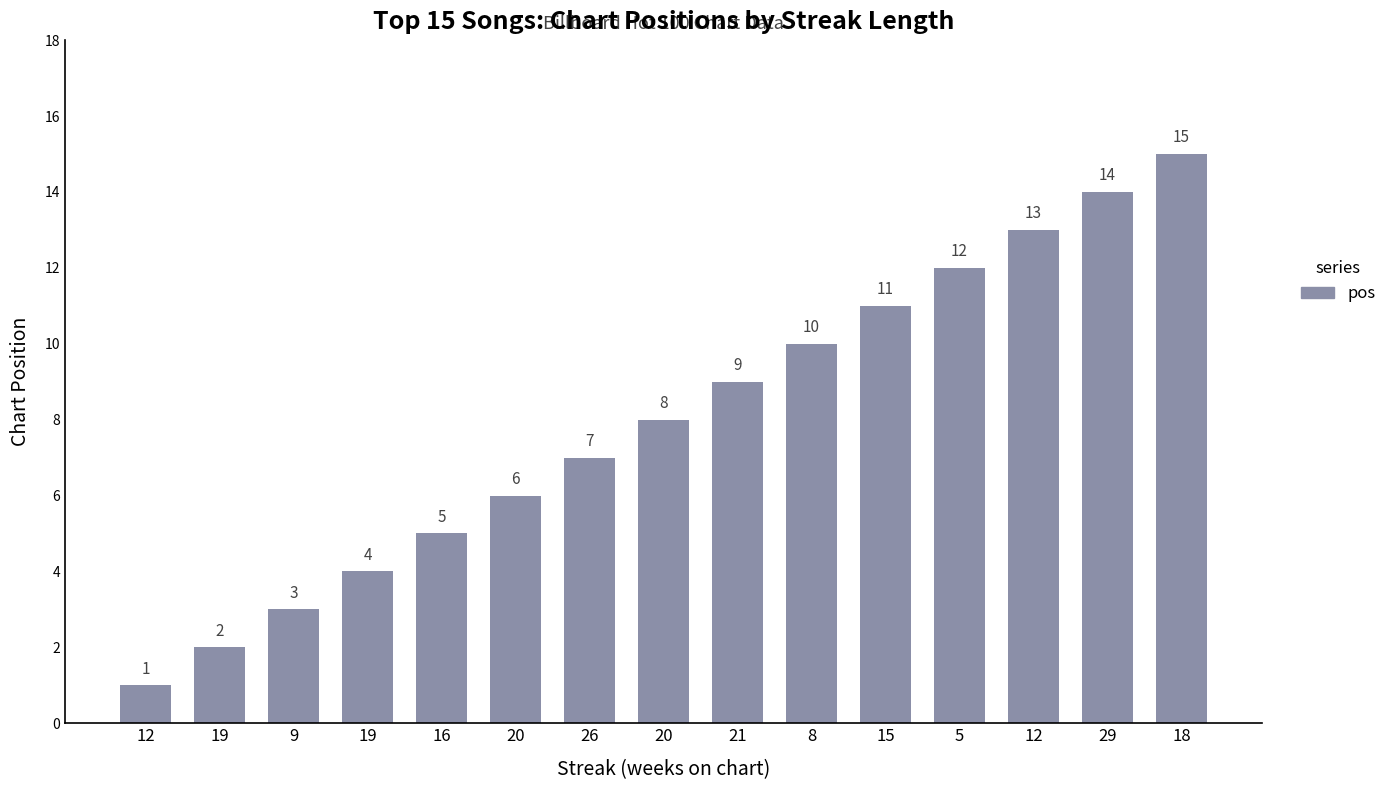

True or false: the data shows 0 at 12.

False